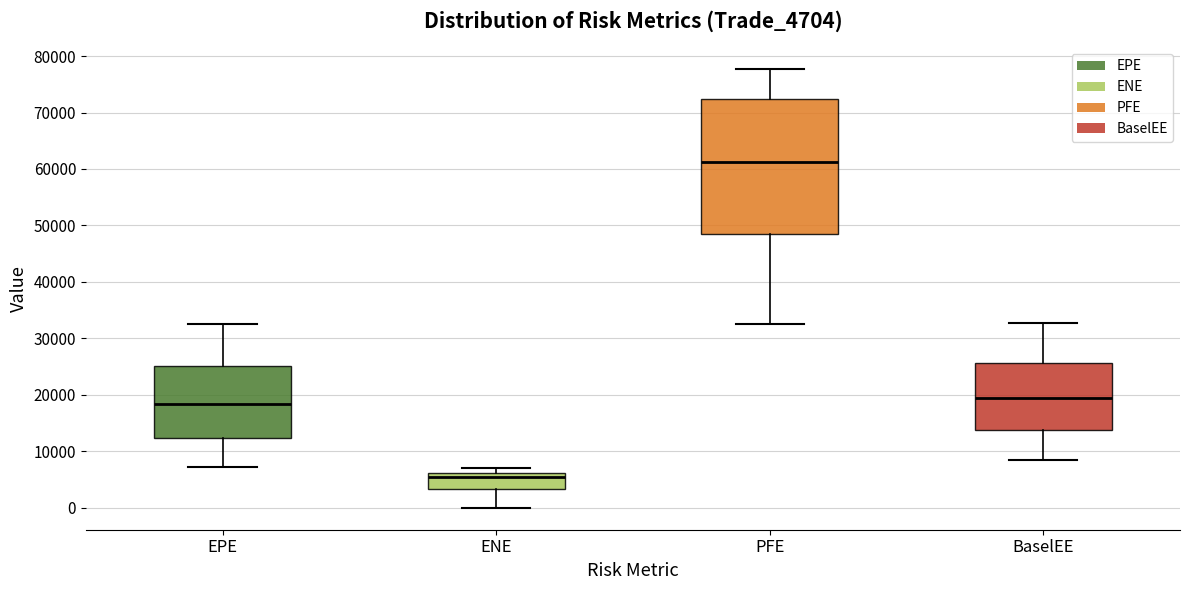

Reading left to right, transcribe this box plot: for each box, give where its median line is, the range the box spans, and where its two whiskers end, as read against the y-axis. The values are not printed on the chart, so give them approximately, as read against the axis.

EPE: median 18000, box 12000 to 25000, whiskers 7000 to 33000
ENE: median 5000, box 3000 to 6000, whiskers 0 to 7000
PFE: median 61000, box 48000 to 72000, whiskers 33000 to 78000
BaselEE: median 19000, box 14000 to 26000, whiskers 8000 to 33000